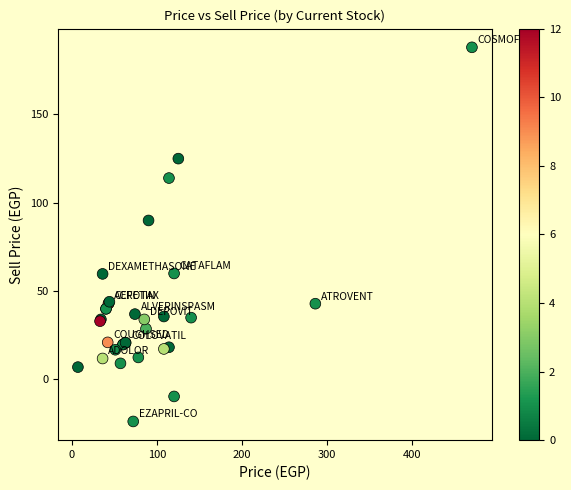

What Y value in the scatter plot is closest to 82?

90.0